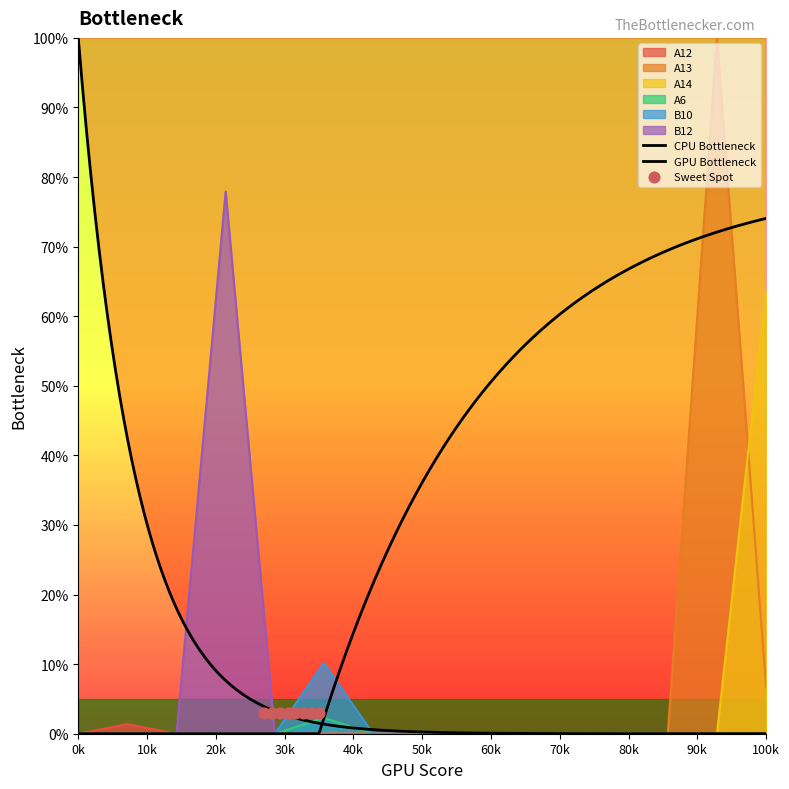

At how many categories does at least one series exceed 18?

3